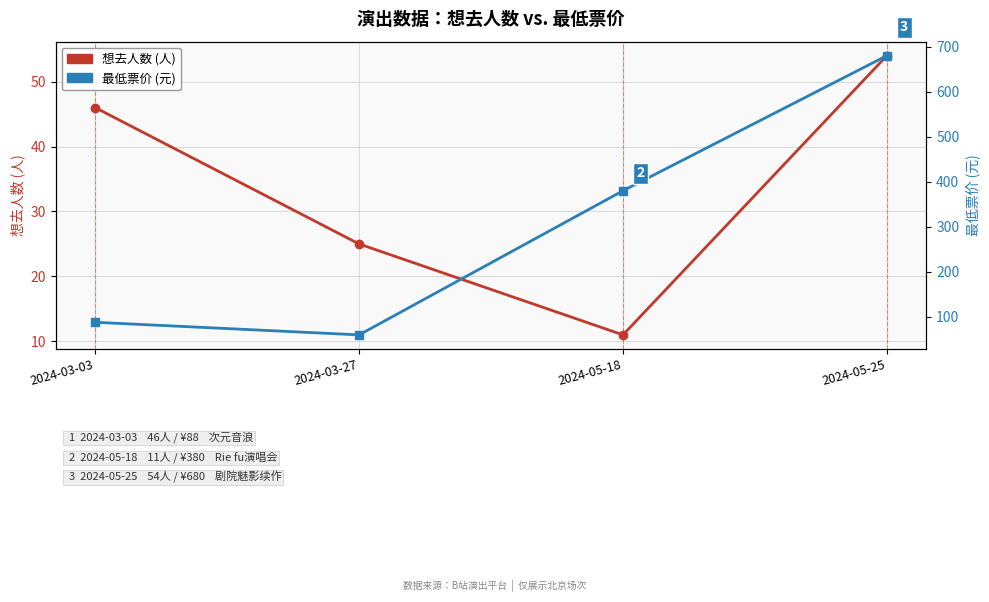

True or false: 最低票价 (元) and 想去人数 cross at least once.

False